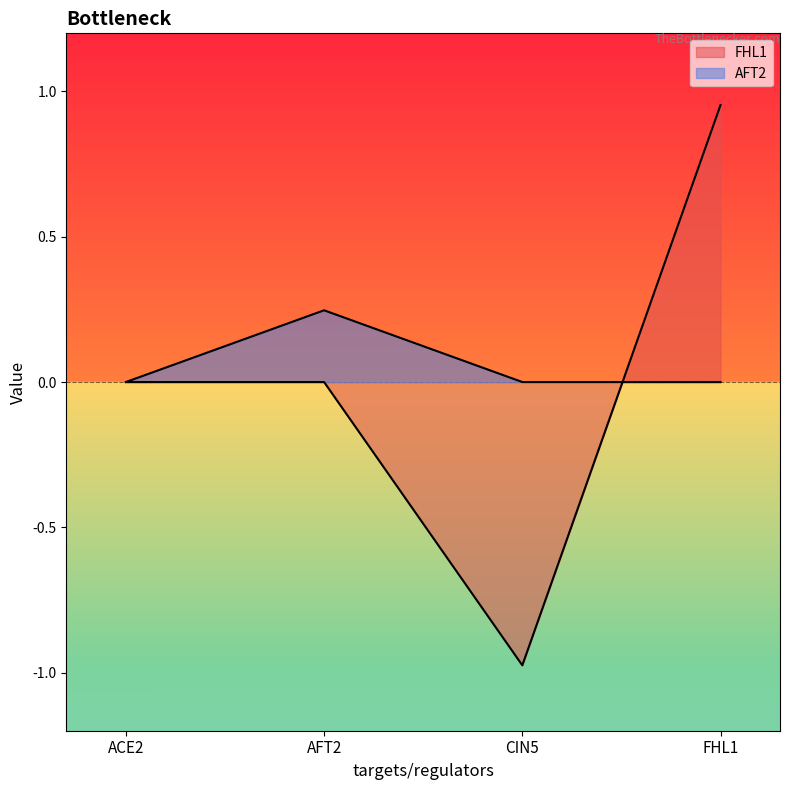

What are all the series names shown in the legend?

FHL1, AFT2